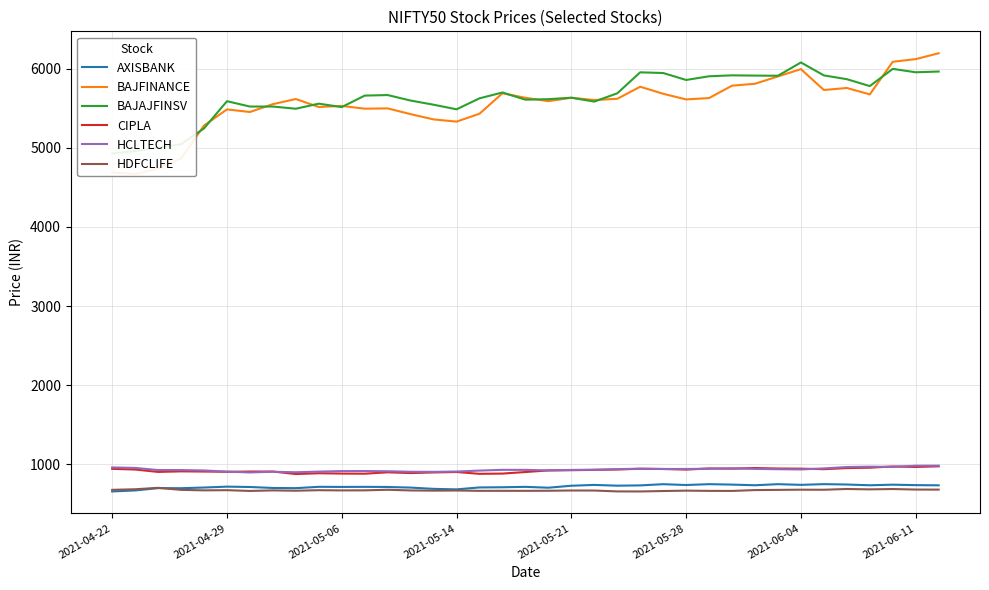

True or false: HDFCLIFE and AXISBANK cross at least once.

True